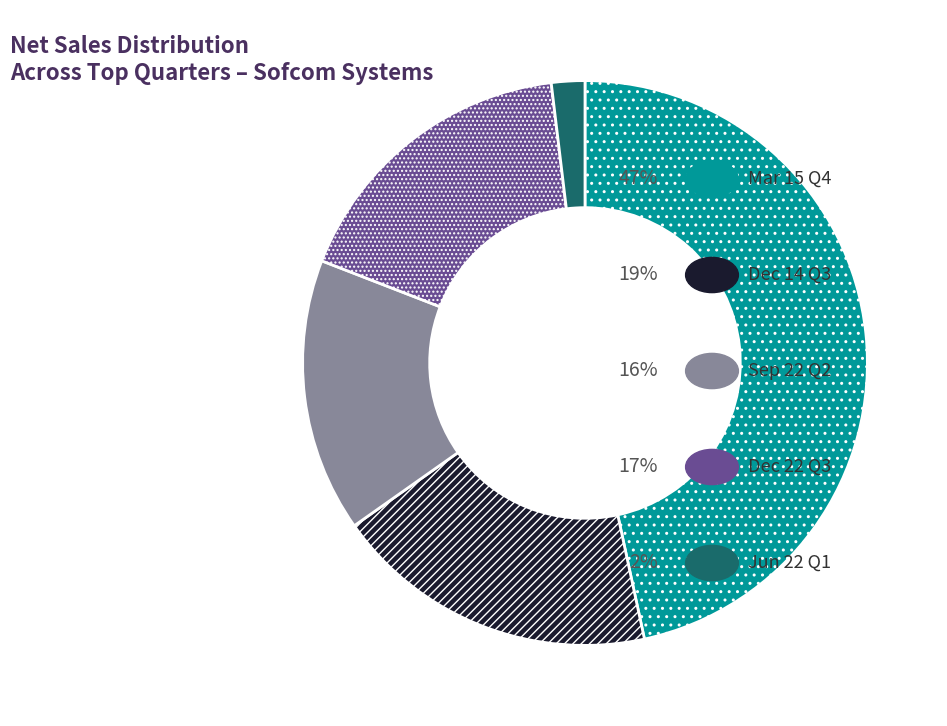

Is there a majority slice in this chart?

No